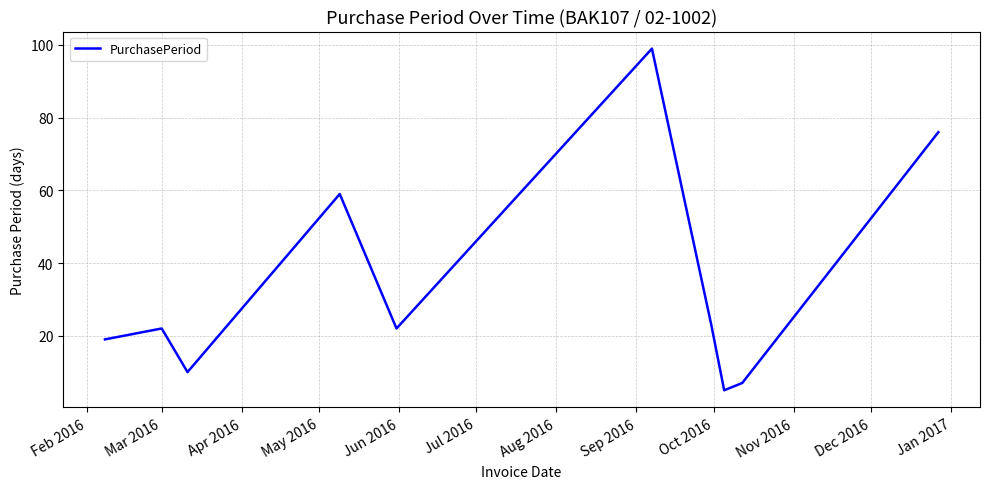

What is the maximum value shown in the chart?

99